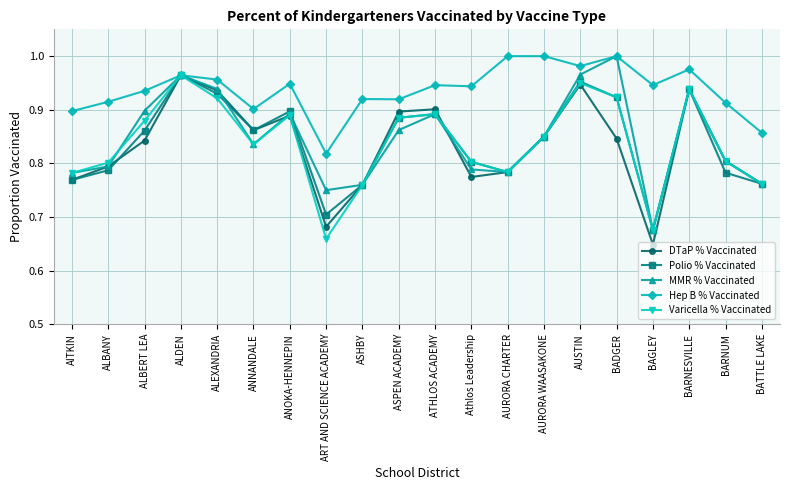

What is the label of the 5th point from the right?

BADGER